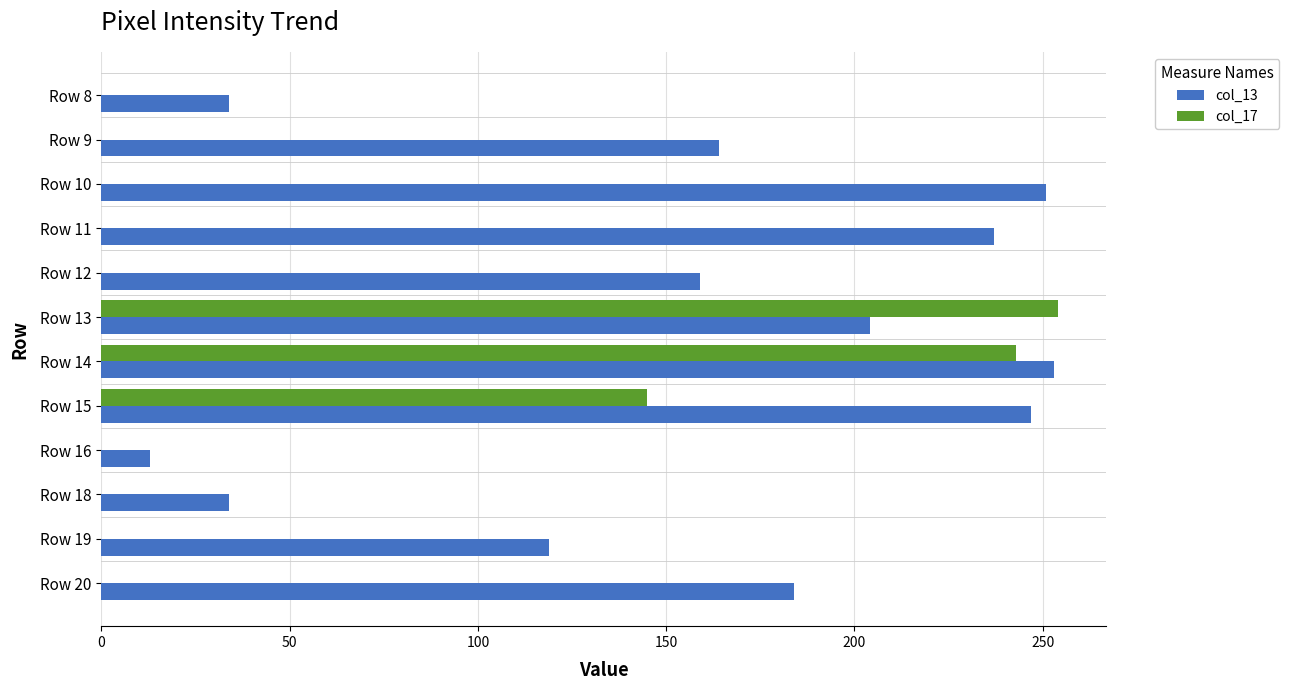

Which series changed the most between Row 13 and Row 18?

col_17